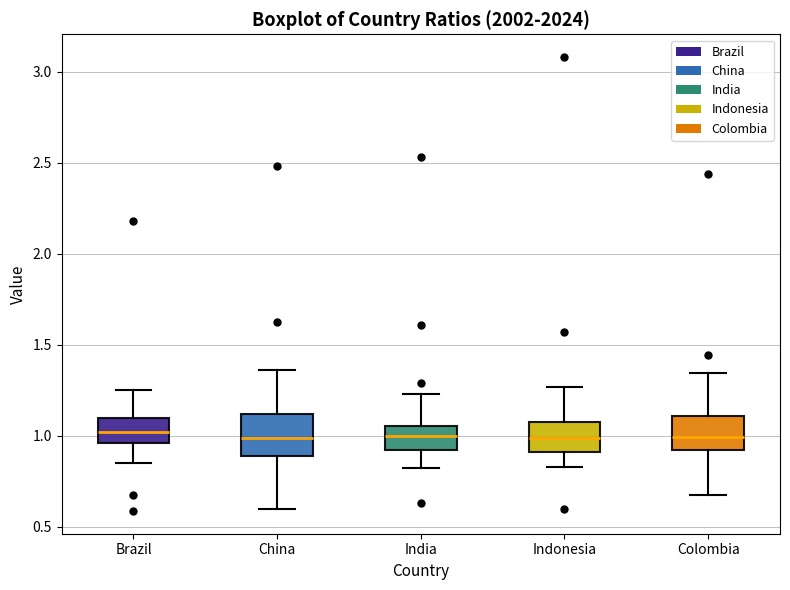

Reading left to right, read every box against the y-axis: the position of its median line, the range the box covers, and the ends of its whiskers. The values are not printed on the chart, so give them approximately, as read against the axis.

Brazil: median 1.00, box 0.95 to 1.10, whiskers 0.85 to 1.25
China: median 1.00, box 0.90 to 1.10, whiskers 0.60 to 1.35
India: median 1.00, box 0.90 to 1.05, whiskers 0.80 to 1.25
Indonesia: median 1.00, box 0.90 to 1.10, whiskers 0.85 to 1.25
Colombia: median 1.00, box 0.90 to 1.10, whiskers 0.65 to 1.35